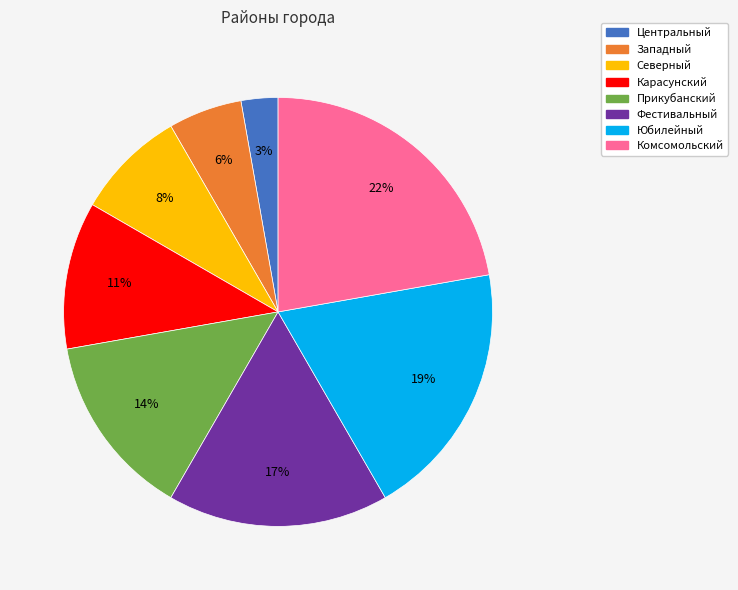

Do Фестивальный and Центральный together represent more than half of the pie?

No